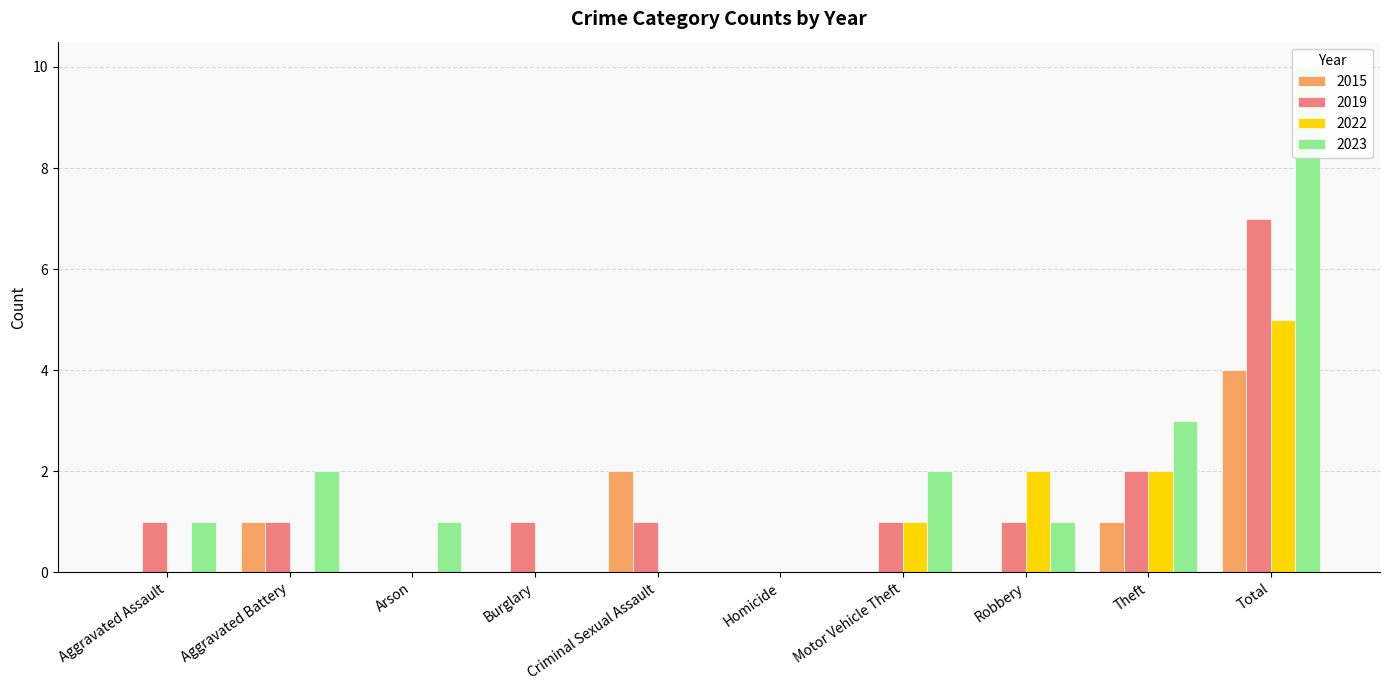

Rank the categories by 2022 value from lowest to highest.

Aggravated Assault, Aggravated Battery, Arson, Burglary, Criminal Sexual Assault, Homicide, Motor Vehicle Theft, Robbery, Theft, Total